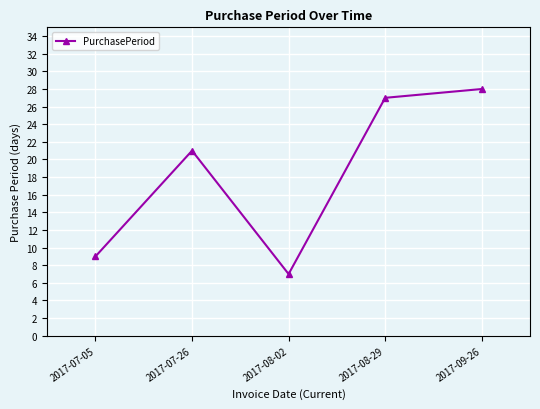

How many points are lower than both their immediate neighbors (excluding endpoints)?

1